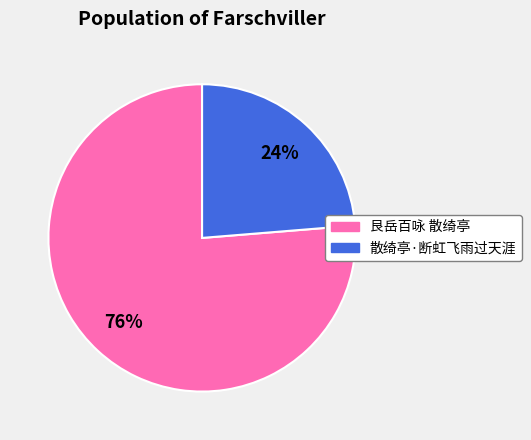

Which category accounts for the majority?

艮岳百咏 散绮亭